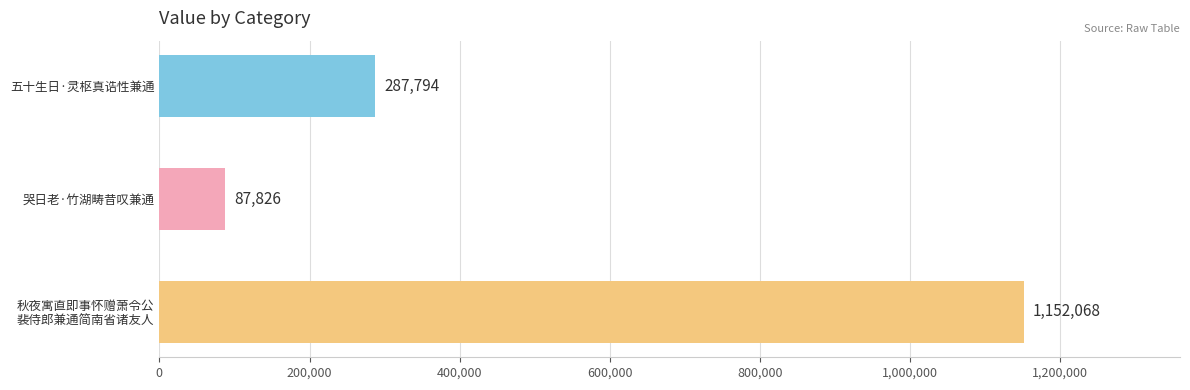

How many series are shown in this chart?

1